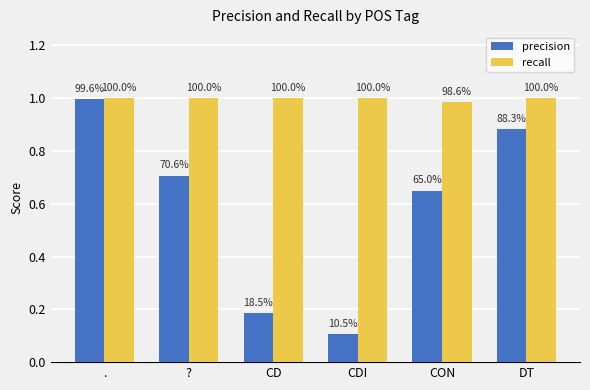

At ., list the series in order from smallest to largest.

precision, recall